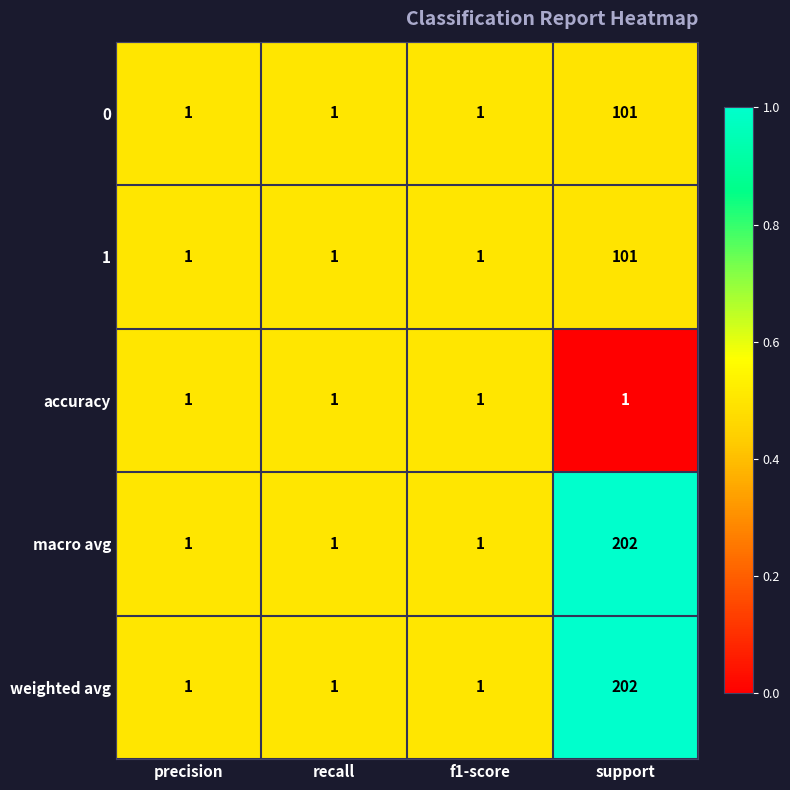

True or false: 1 has a value of 101 at support.

True